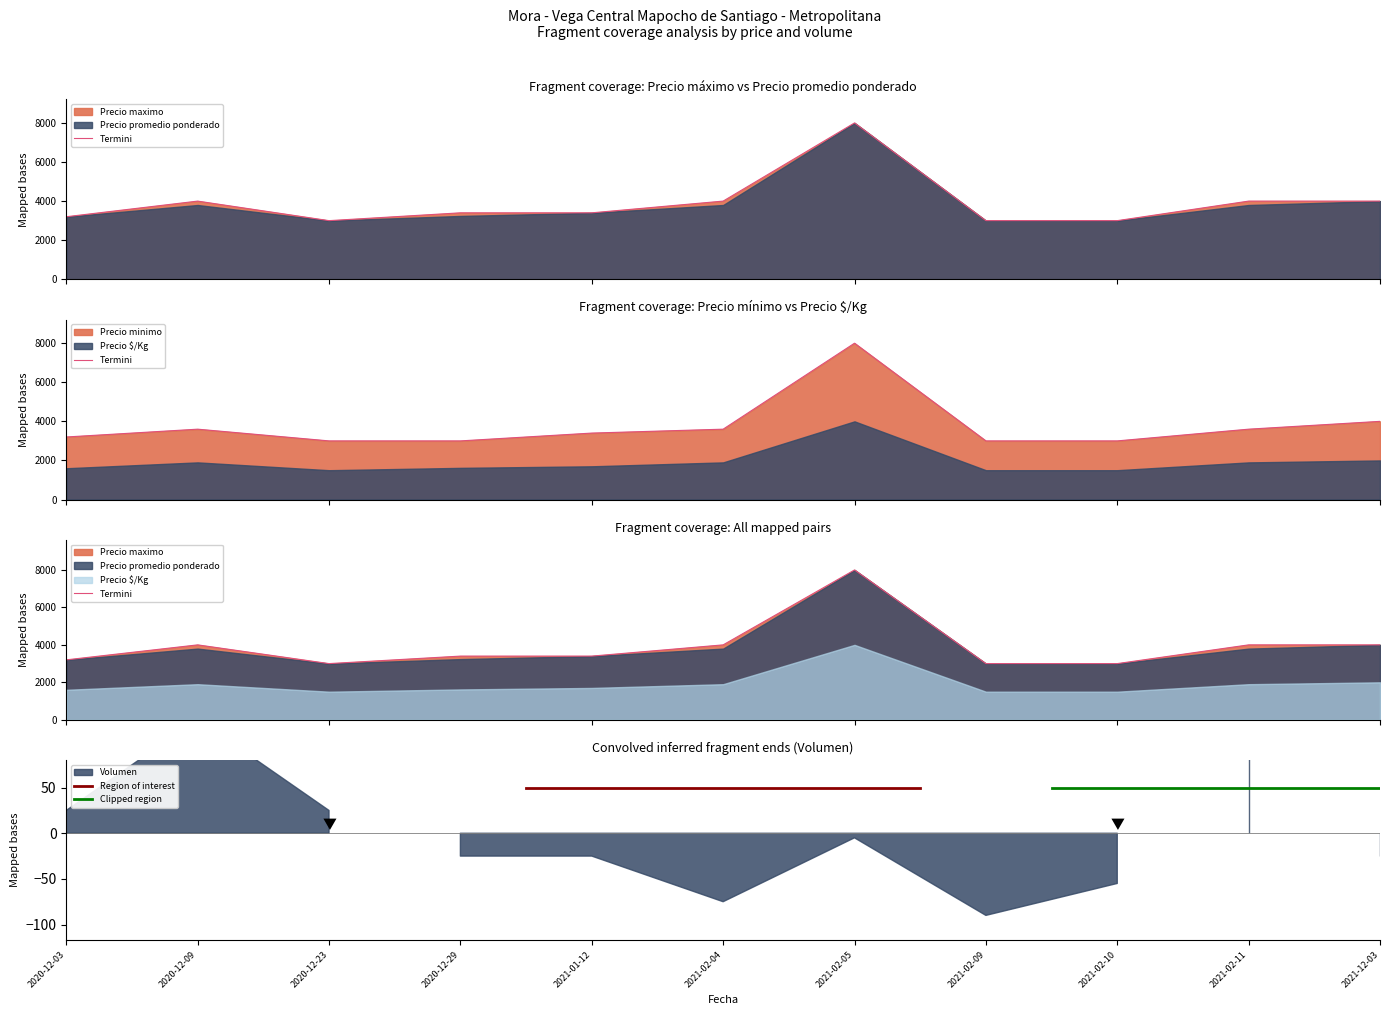

True or false: Precio maximo and Precio minimo intersect in this chart.

False